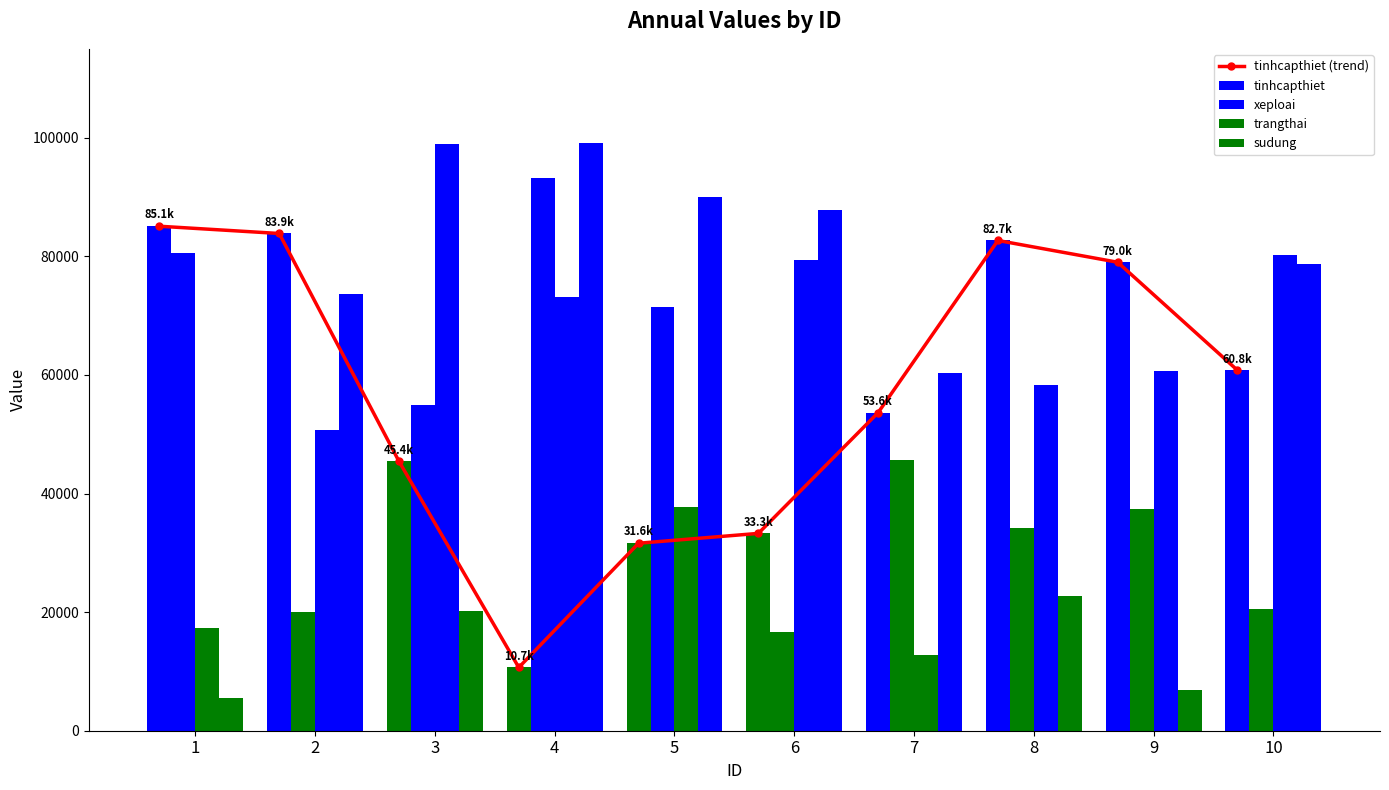

At which label does sudung reach its peak?

4